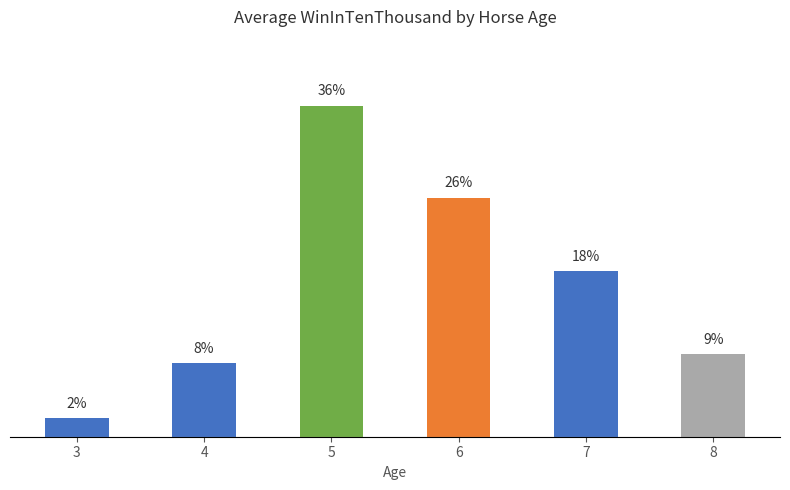

Rank the categories by value from highest to lowest.

5, 6, 7, 8, 4, 3